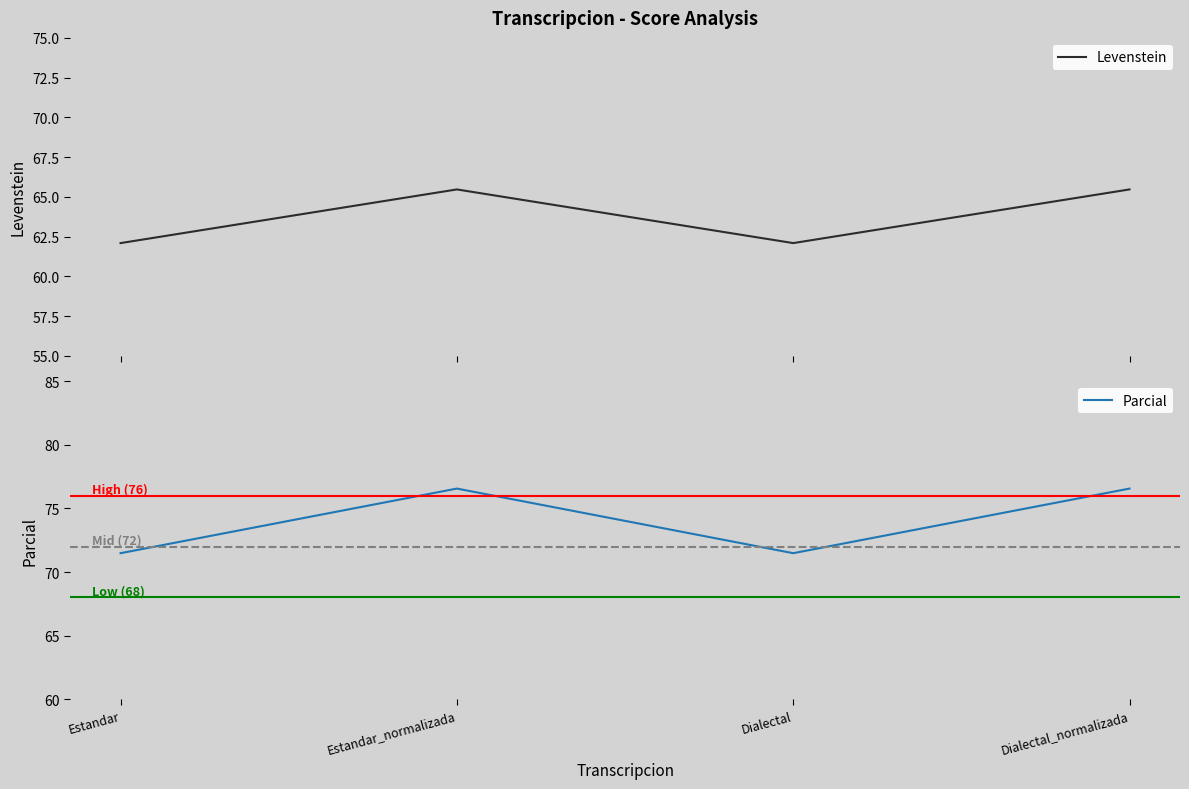

True or false: Parcial and Levenstein intersect in this chart.

False